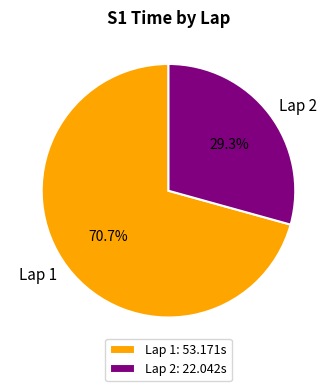

How many slices are in this pie chart?

2